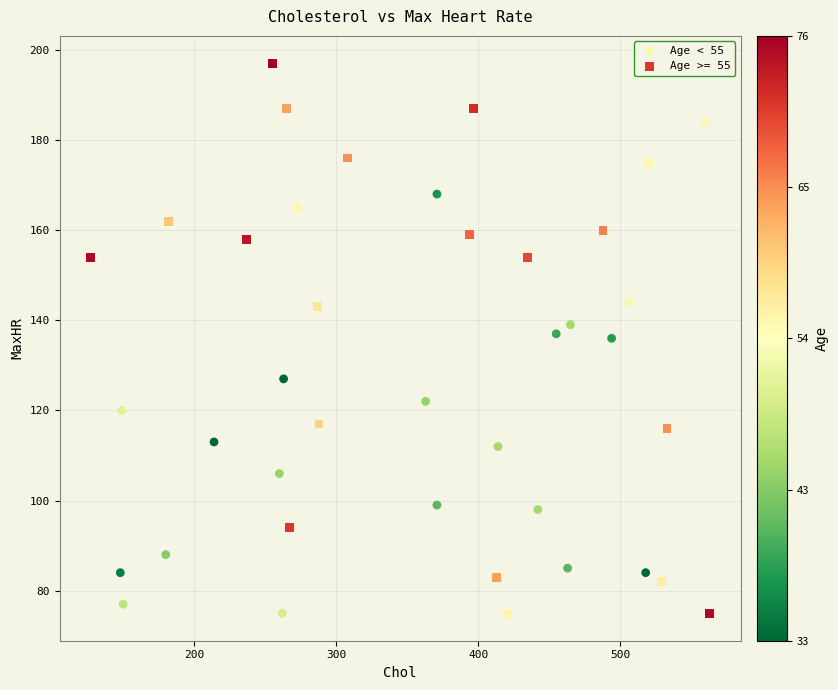

Which series has the widest spread of Y values?

Age >= 55